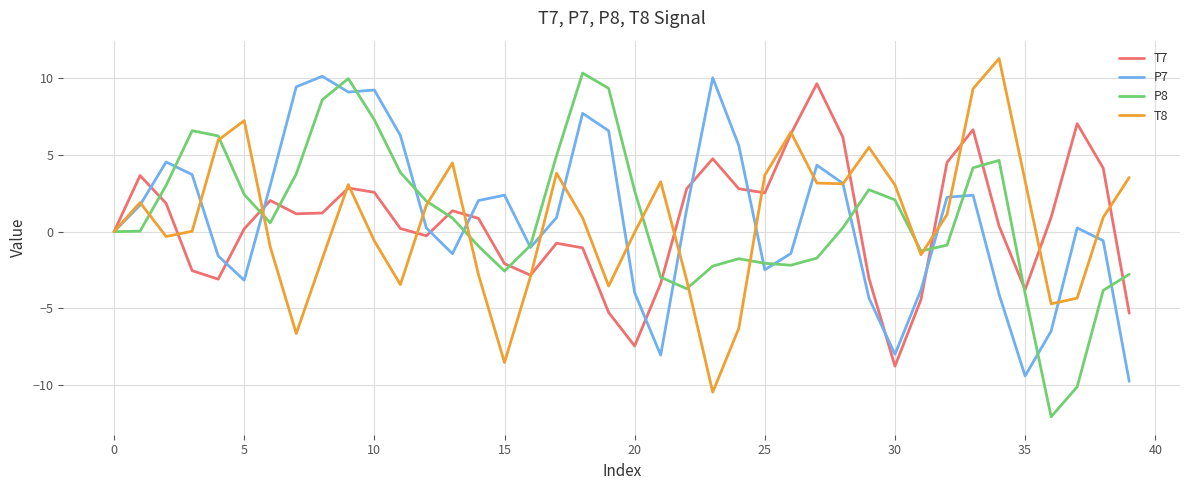

What is the sum of all P8 values?

40.5